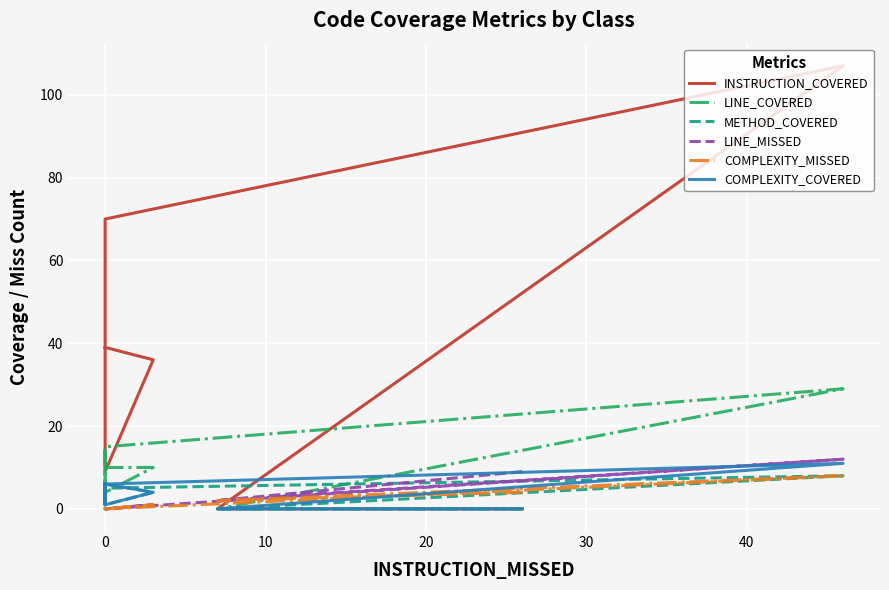

What is the maximum value shown in the chart?

107